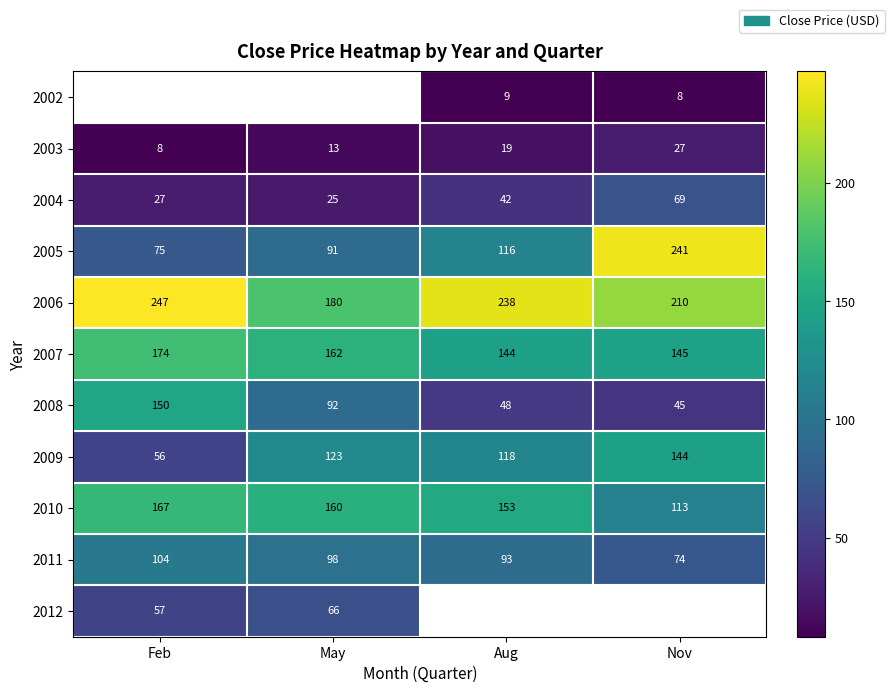

Which has a higher value, Nov or Aug?

Aug